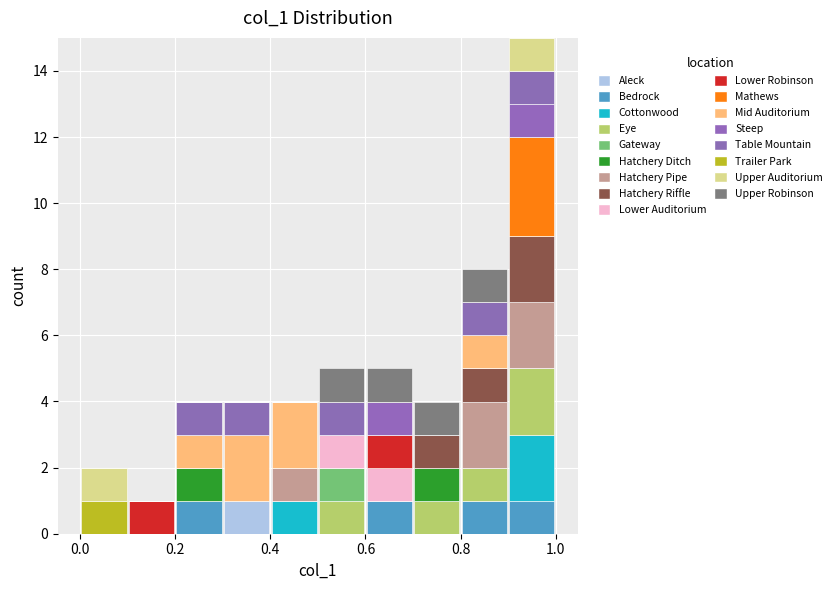

What is the total height of the stacked bar covering 0.3 to 0.4 on the x-axis? The values are not printed on the chart, so give them approximately, as read against the axis.

4